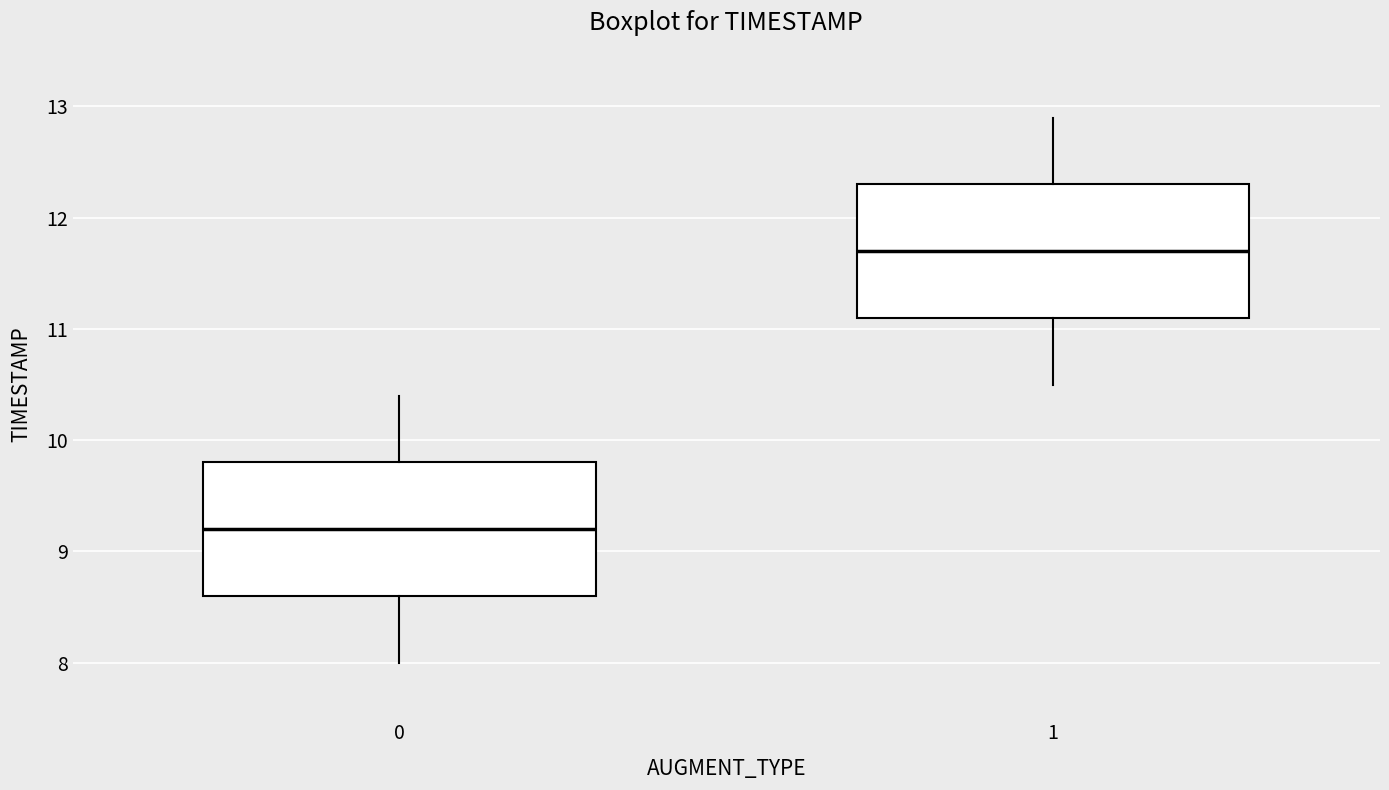

Which box's median line is the lowest?

0